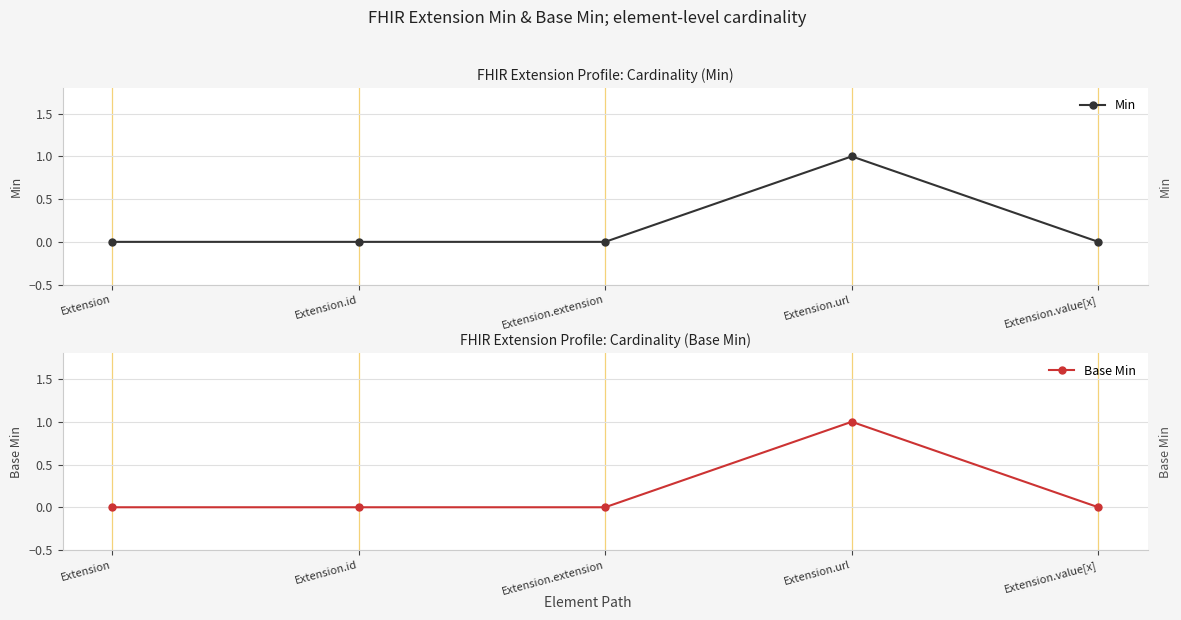

What is the maximum value shown in the chart?

1